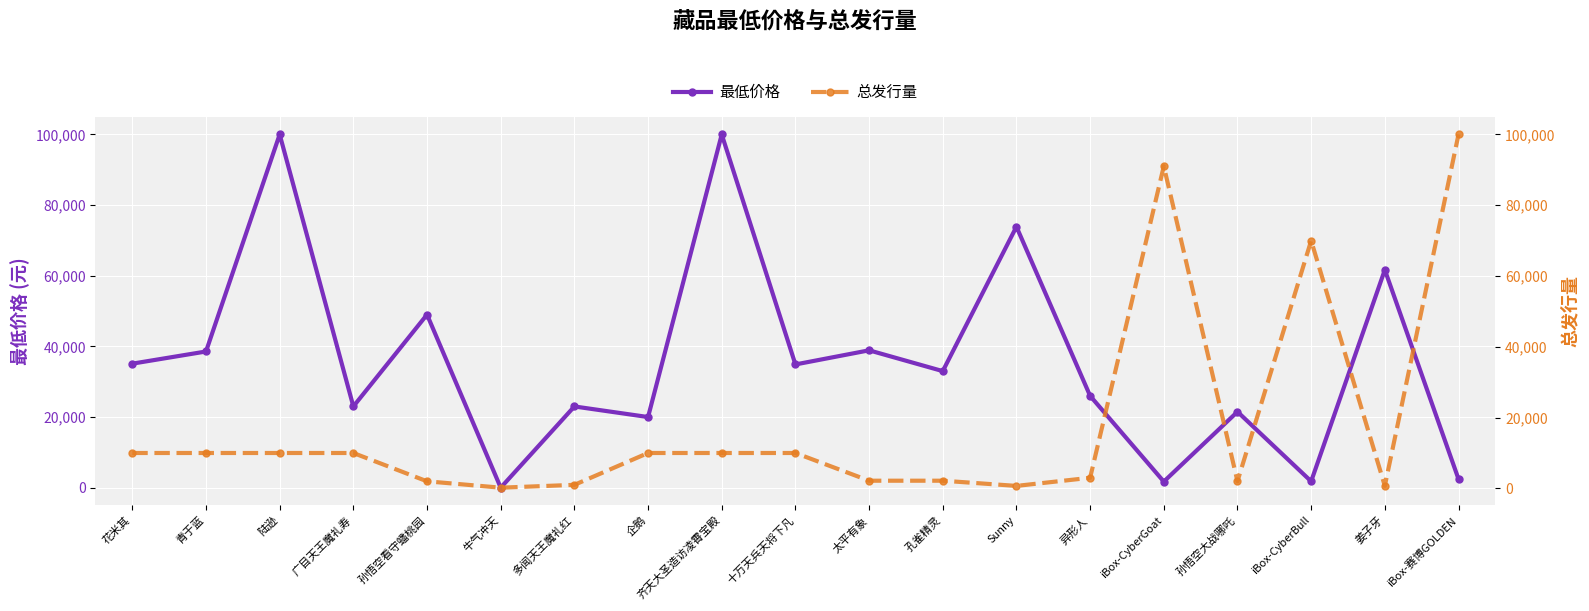

After their last crossing, which series has the higher values: 总发行量 or 最低价格?

总发行量